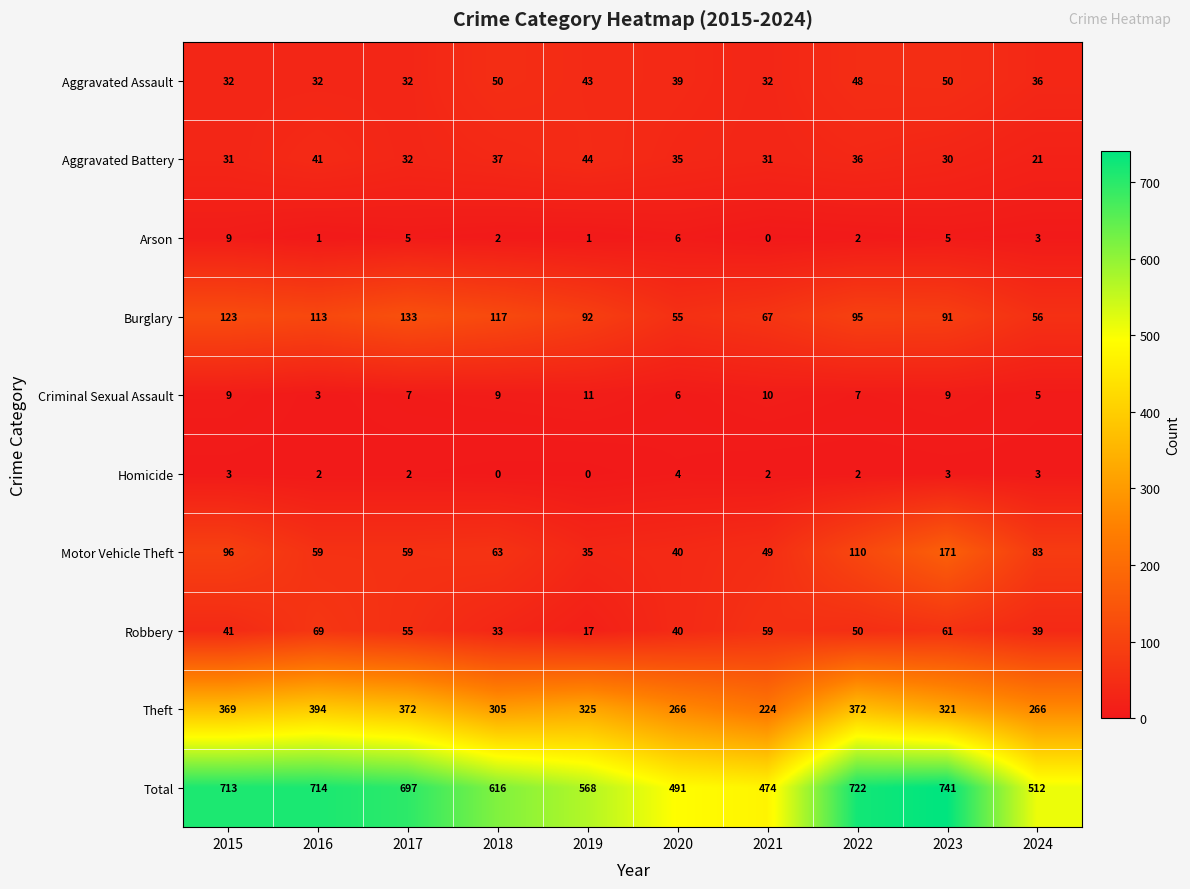

What is the highest value of the Homicide series?

4